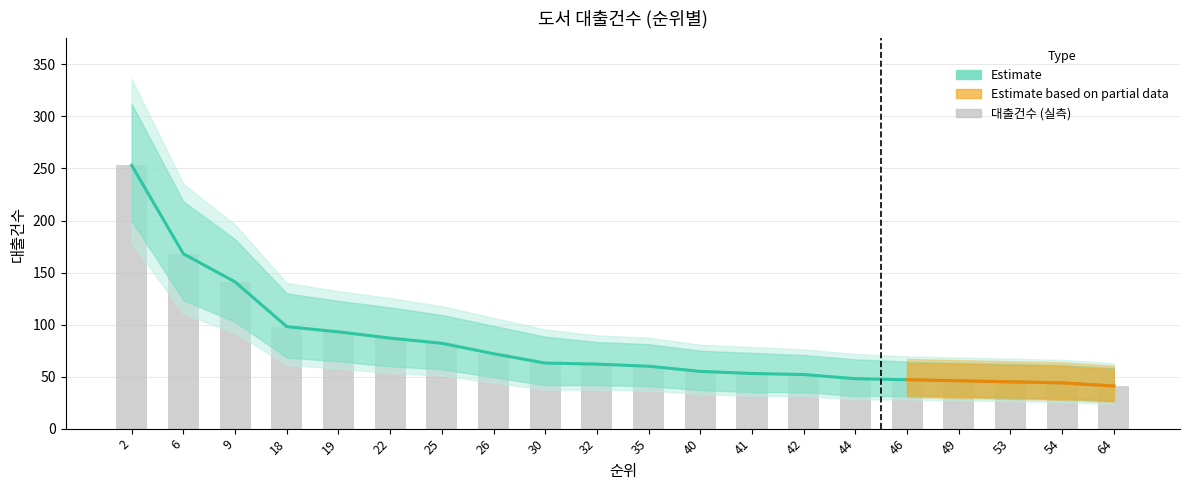

Rank the series at 2 from lowest to highest value.

대출건수, 대출건수_upper